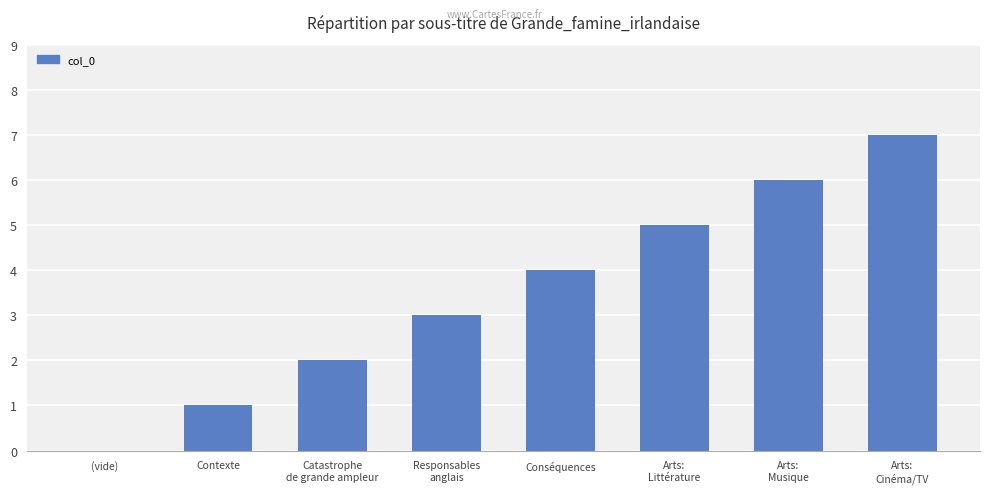

Are the bars horizontal?

No